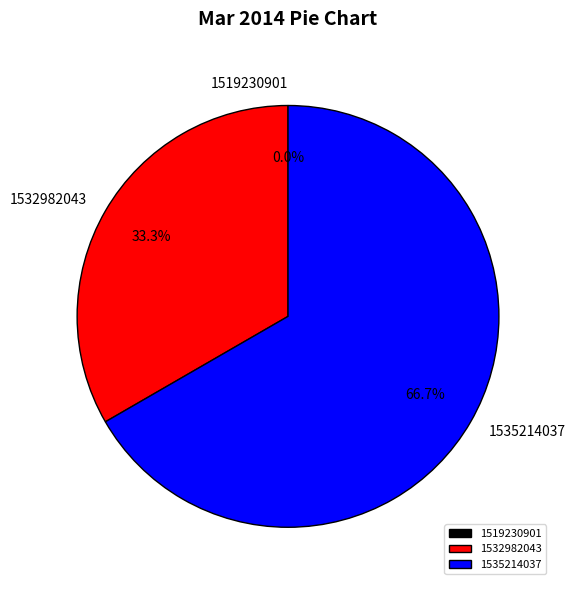

Which slice represents more than half of the pie?

1535214037